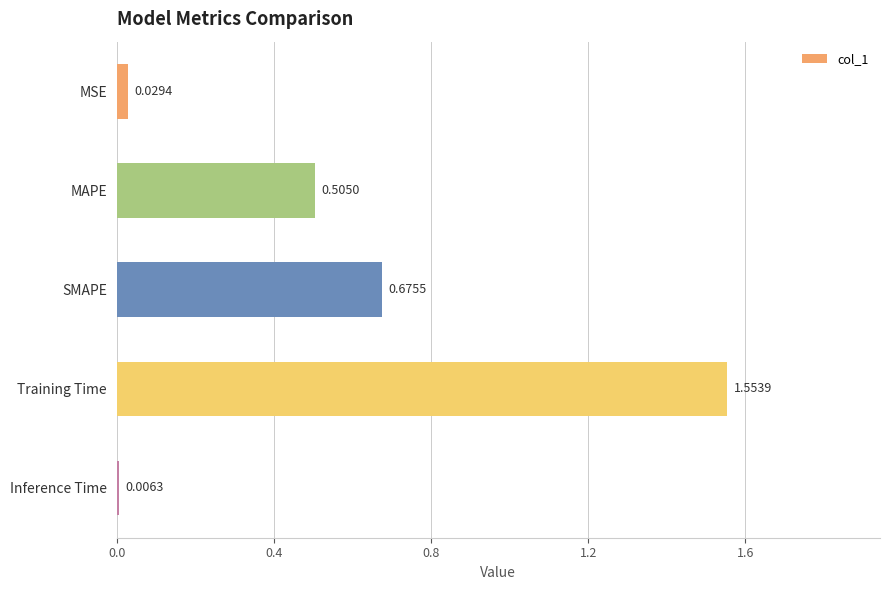

How many bars are there in total?

5